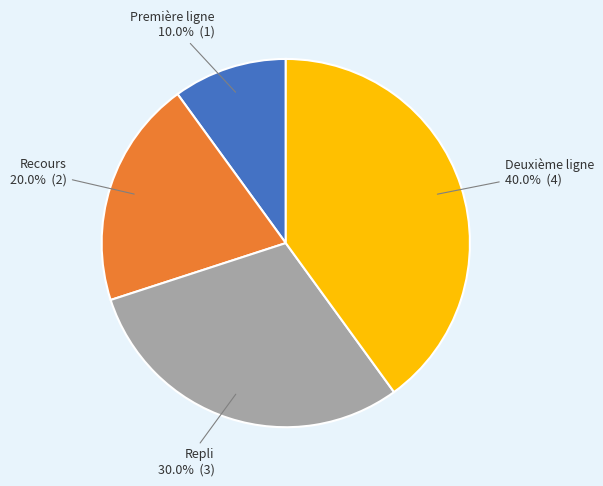

True or false: Recours accounts for 20% of the total.

True